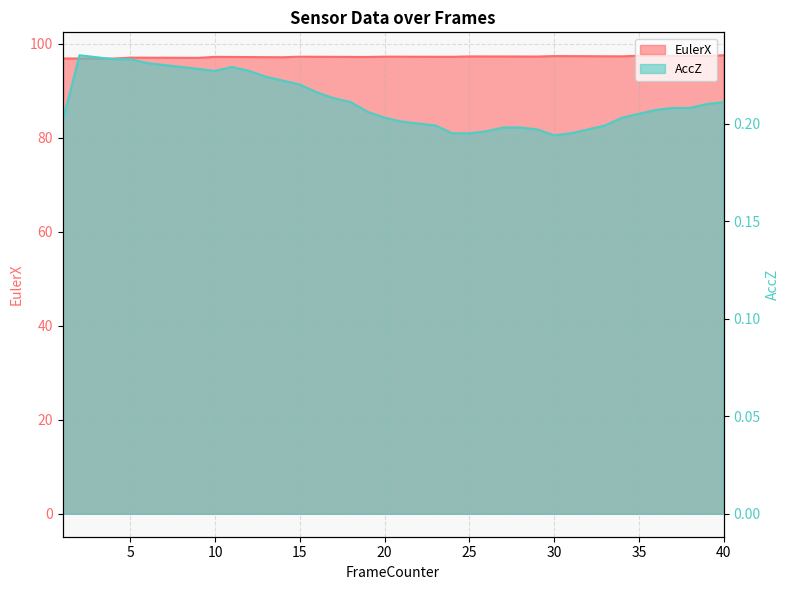

True or false: AccZ and EulerX cross at least once.

False